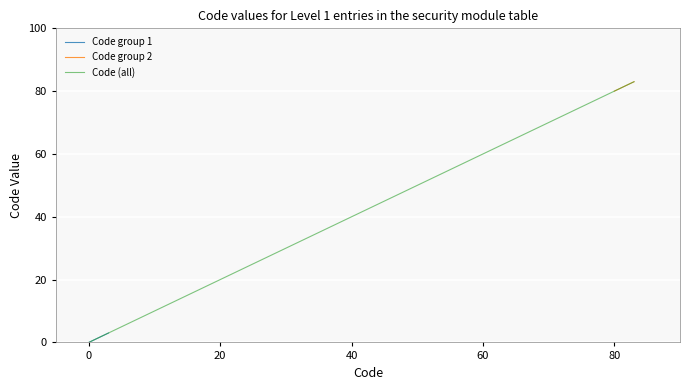

What is the difference between the maximum and minimum values?

83